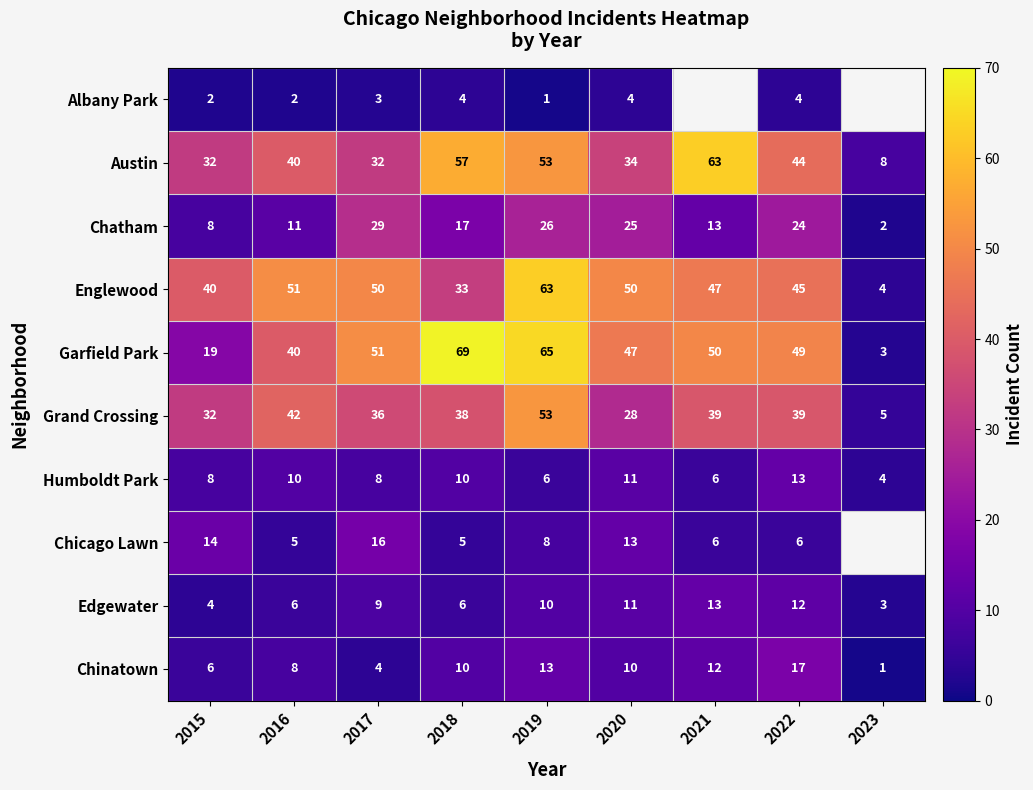

The value of Chatham at 2015 is 8. True or false?

True